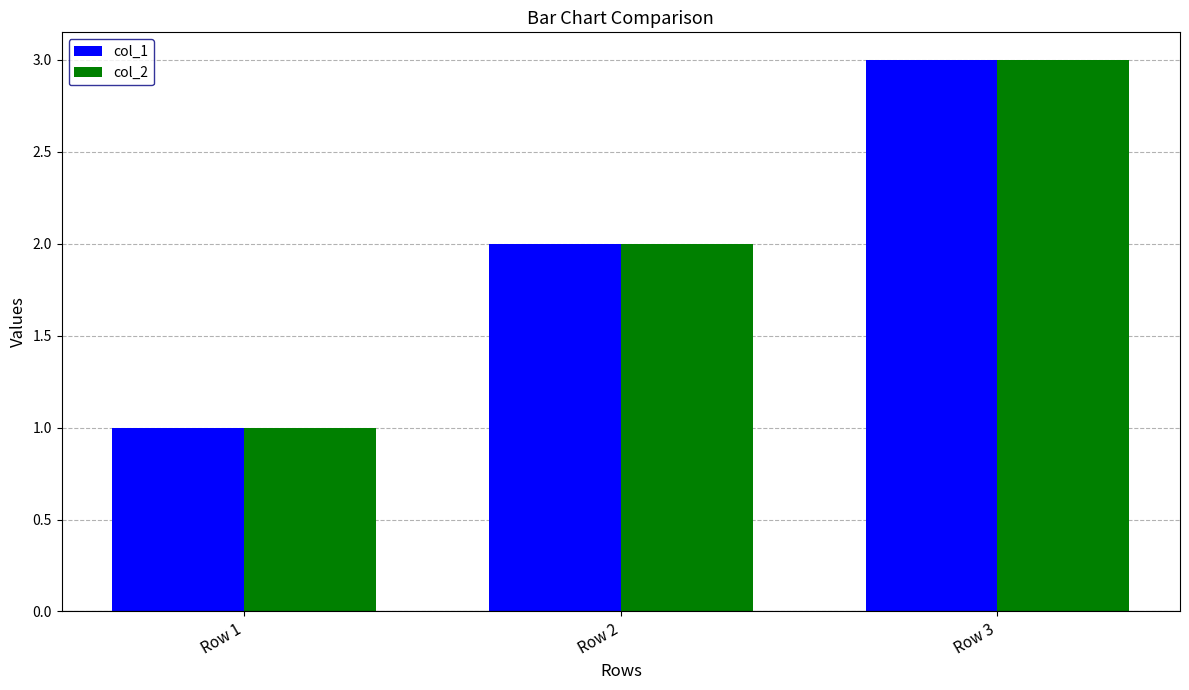

Reading left to right, transcribe all the data shown in this chart.

col_1: Row 1=1	Row 2=2	Row 3=3
col_2: Row 1=1	Row 2=2	Row 3=3